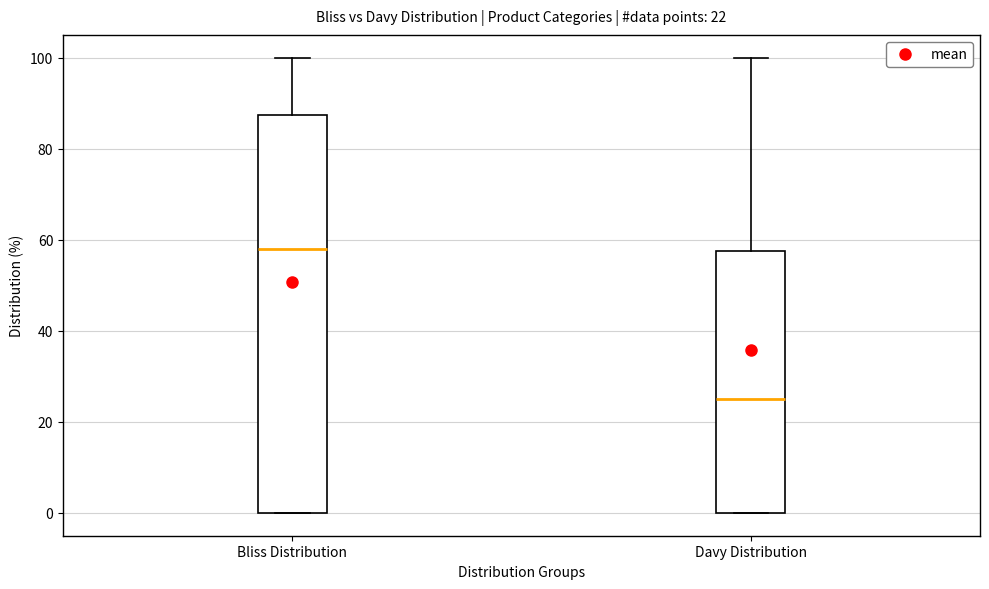

Comparing the boxes themselves (not the whiskers), which one is the tallest?

Bliss Distribution